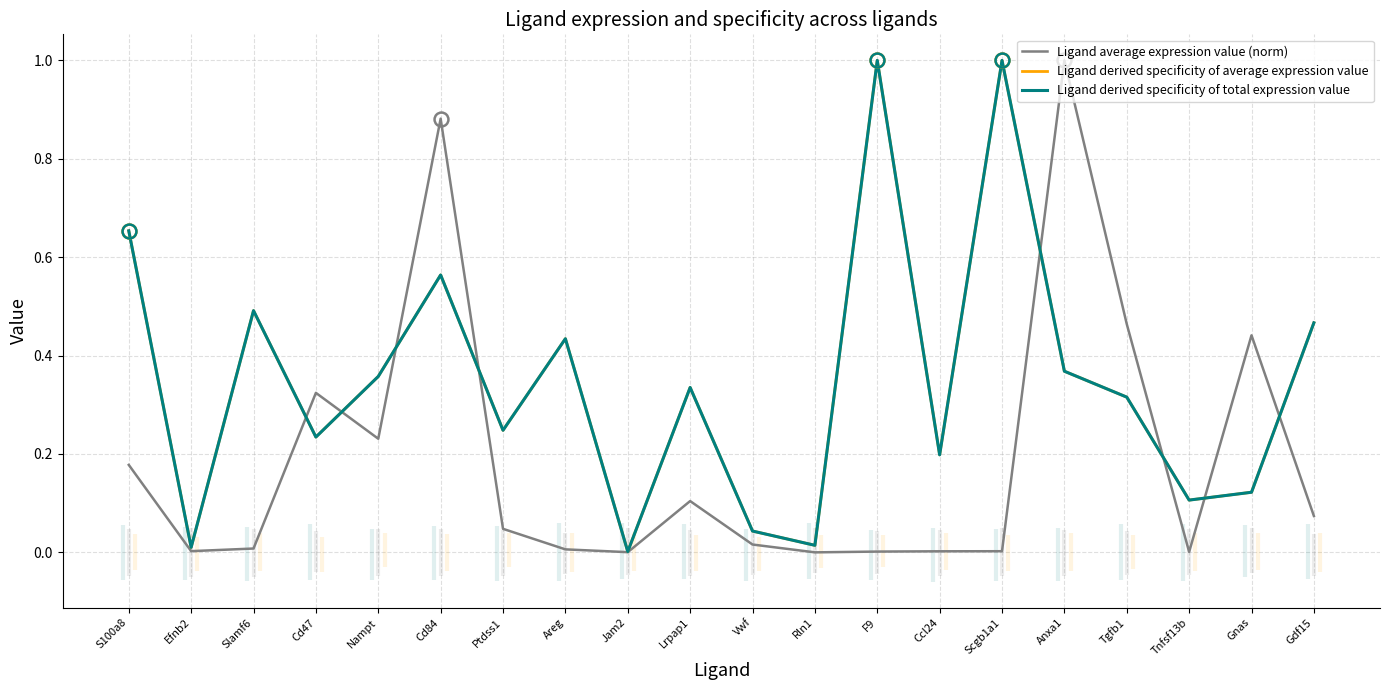

True or false: Ligand derived specificity of average expression value and Ligand derived specificity of total expression value intersect in this chart.

False